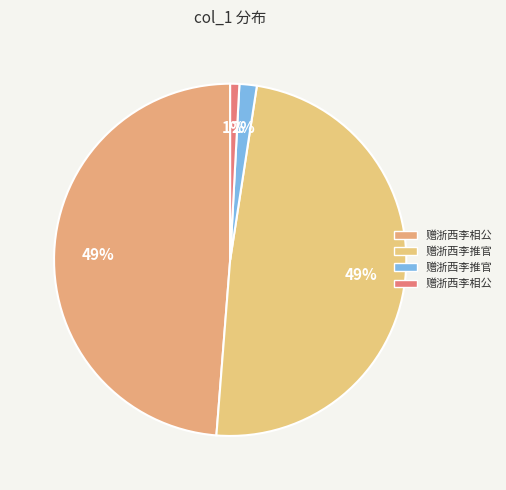

Count the number of slices in the pie.

4